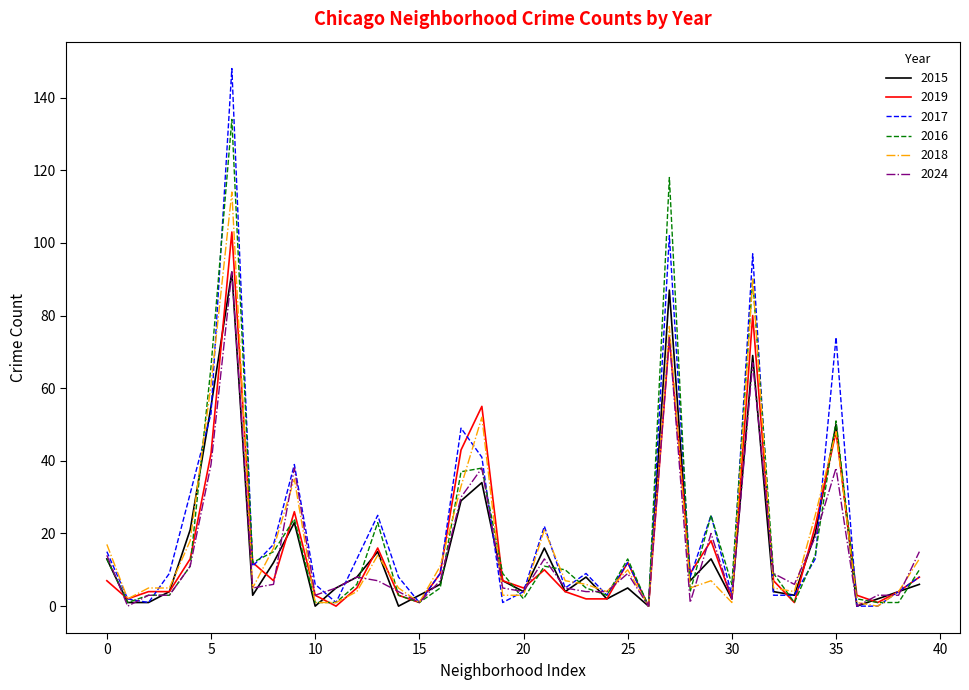

What is the highest value of the 2024 series?

92